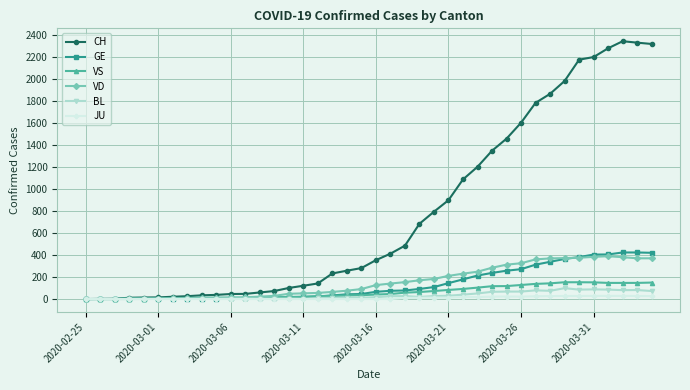

What is the average value of the GE series?

136